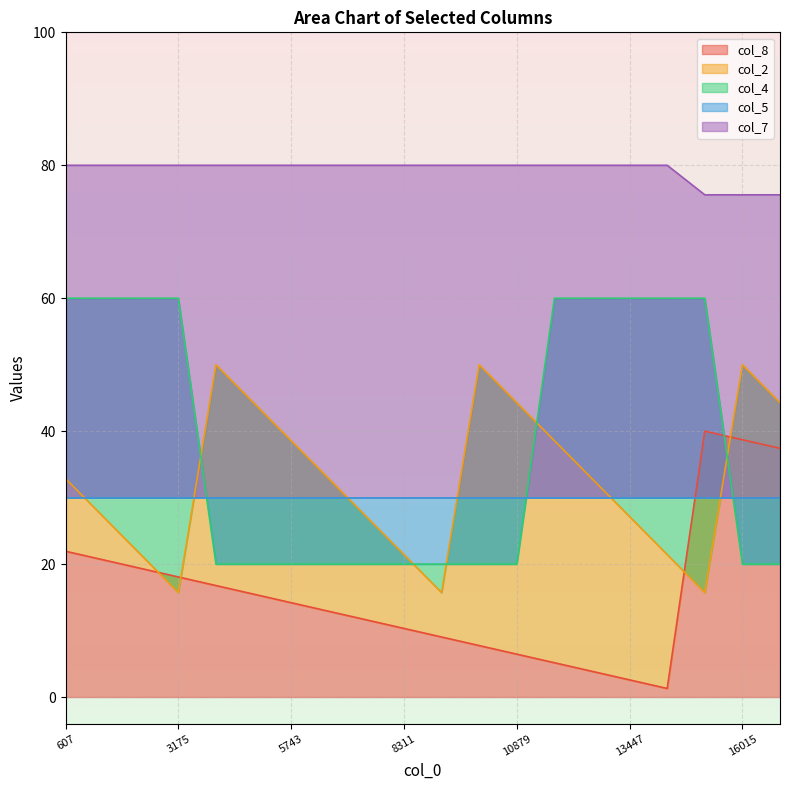

Count the number of categories in the chart.

20